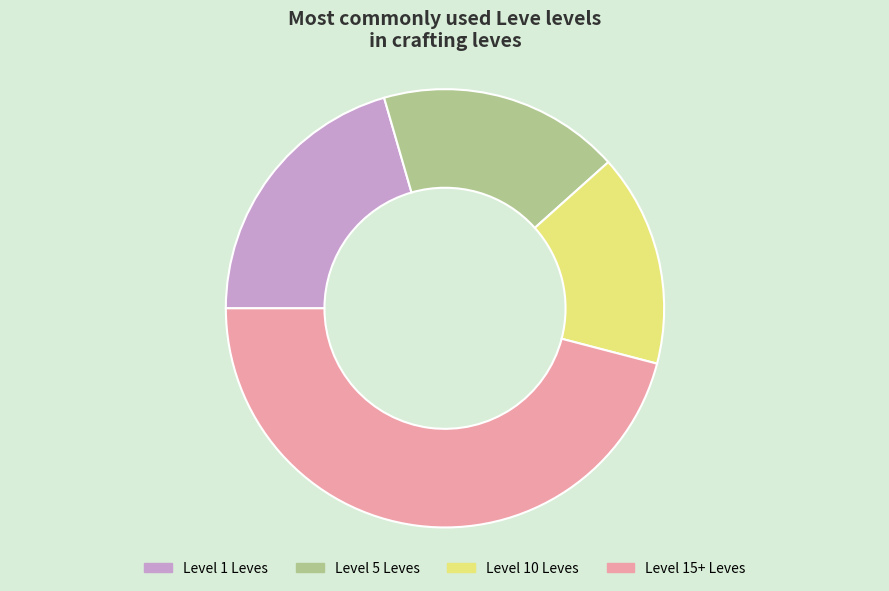

How many slices are in this pie chart?

4